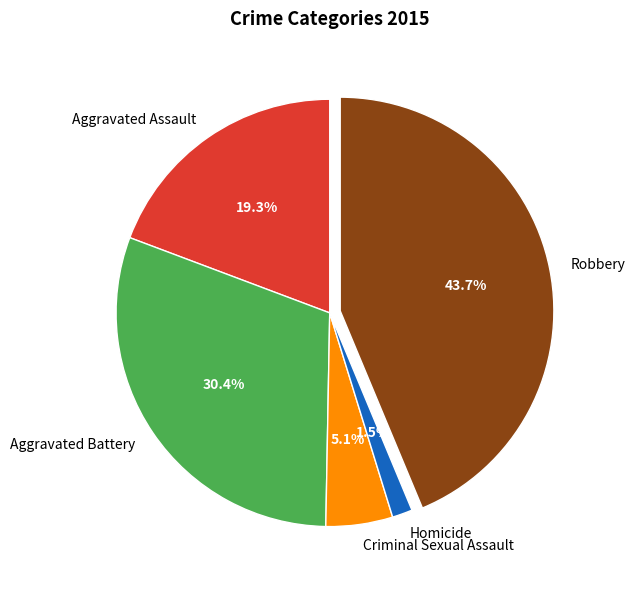

What is the ratio of the value at Aggravated Battery to the value at Criminal Sexual Assault?

6.0